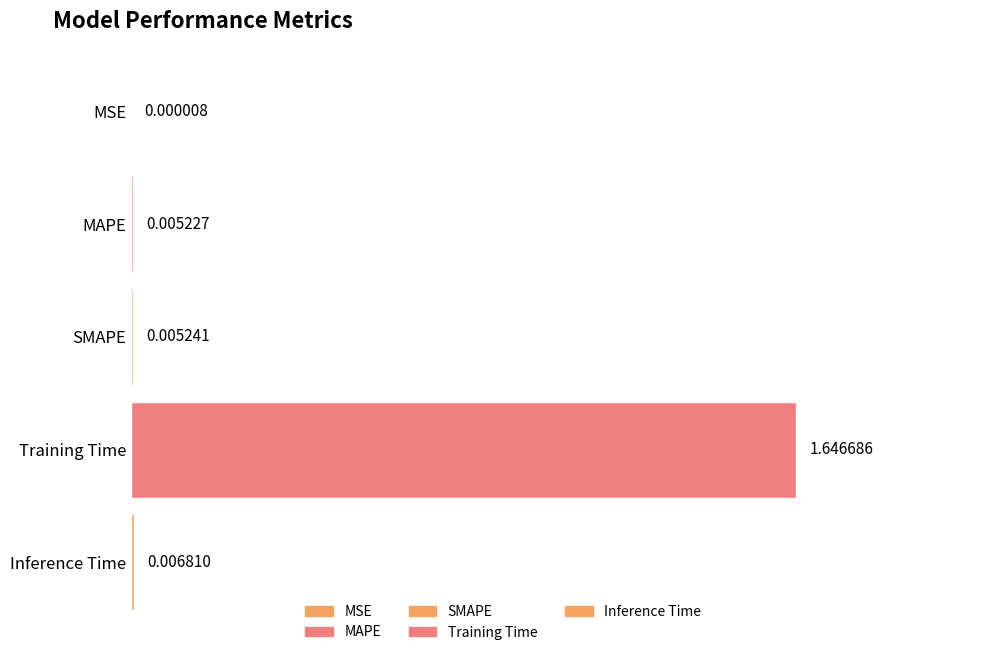

List the labels in order of value, largest first.

Training Time, Inference Time, SMAPE, MAPE, MSE